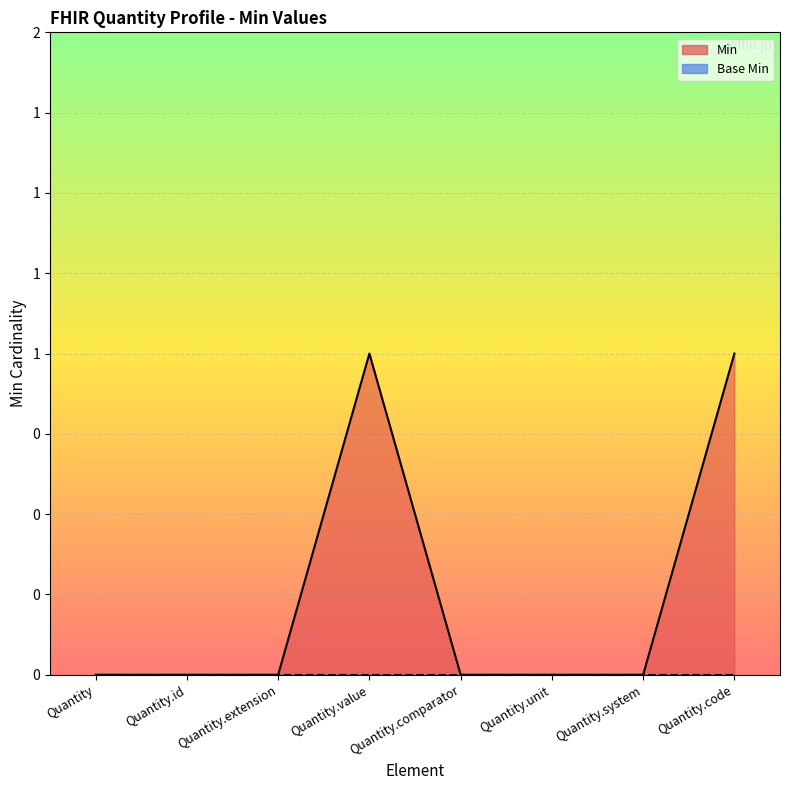

Count the values in the range 0 to 1.

8